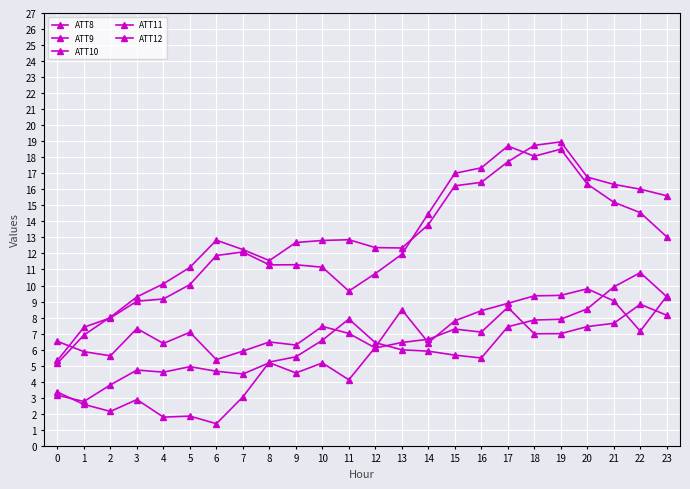

What is the difference between the ATT11 values at 22 and 8?

2.4